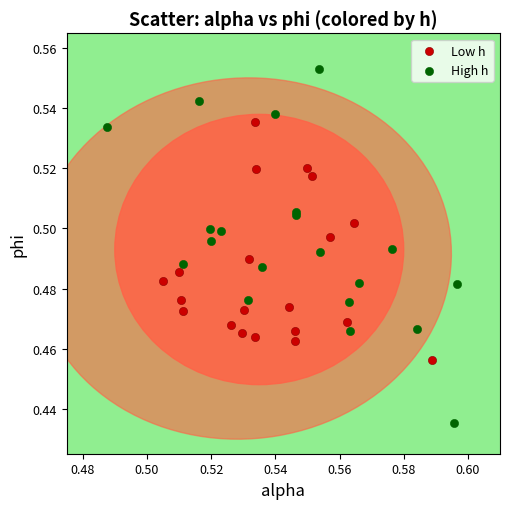

Which series has the largest Y range (max minus min)?

High h